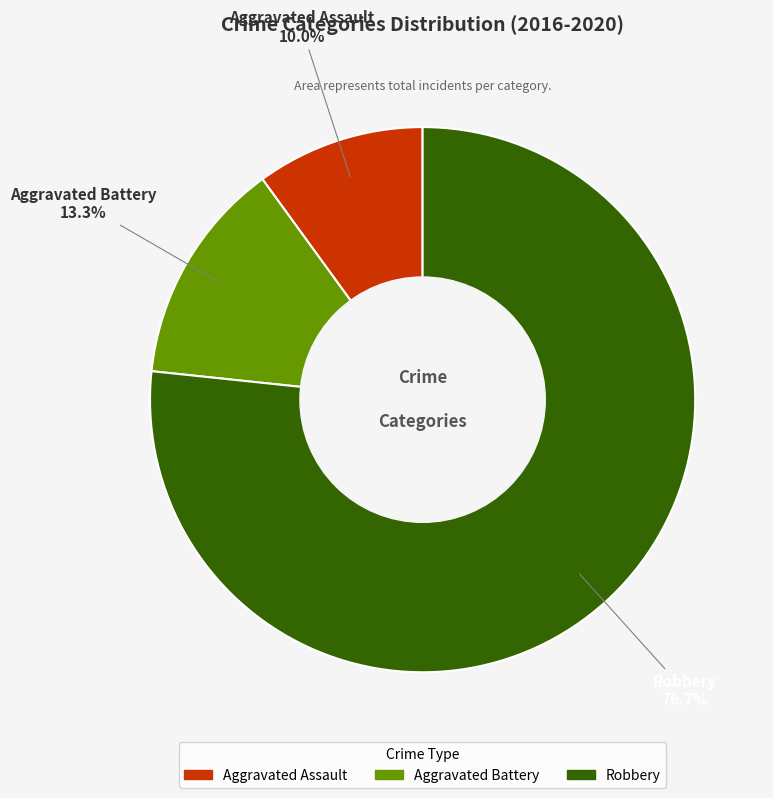

Rank the categories by value from lowest to highest.

Aggravated Assault, Aggravated Battery, Robbery